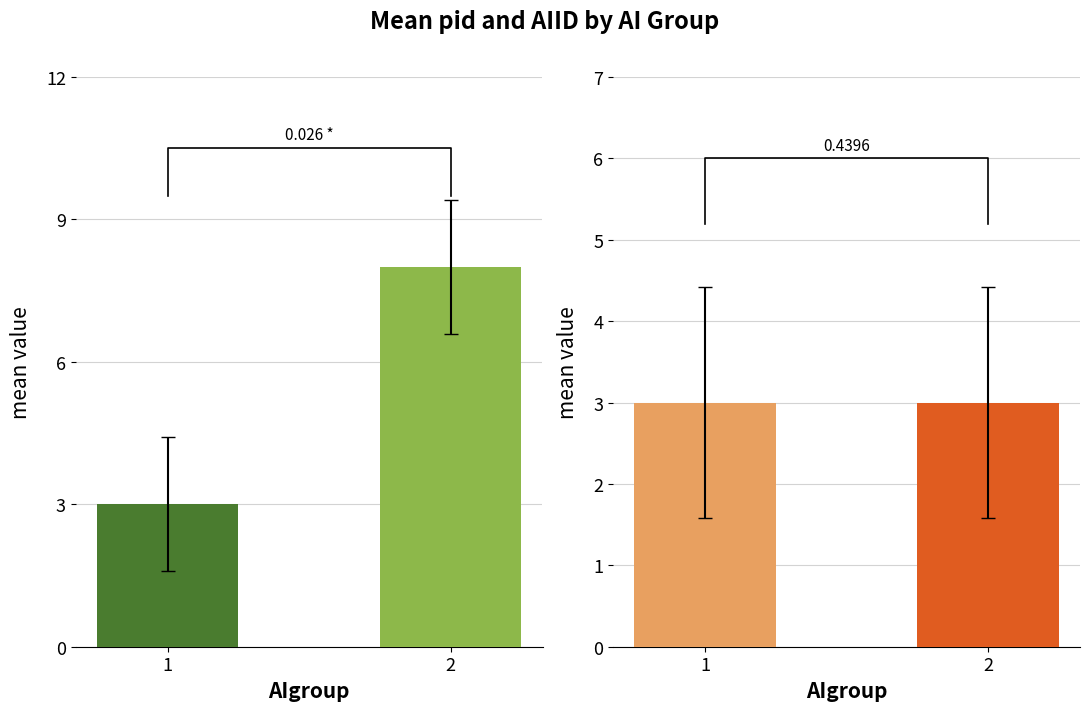

Is it true that AIID equals 1 at 2?

False